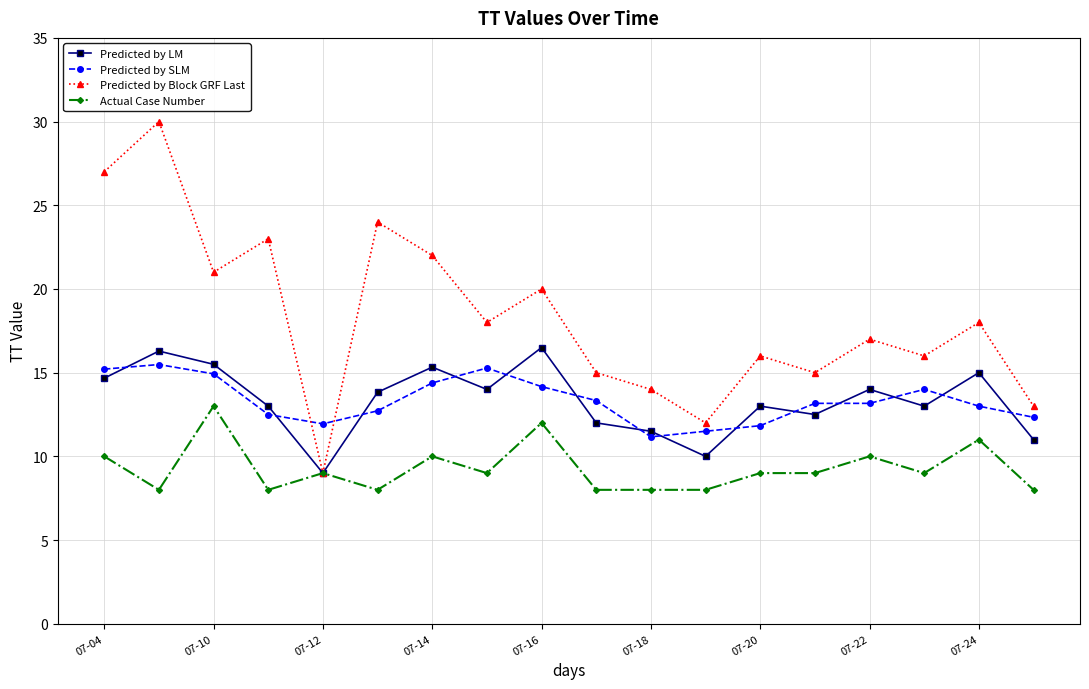

True or false: Predicted by SLM and Actual Case Number cross at least once.

False